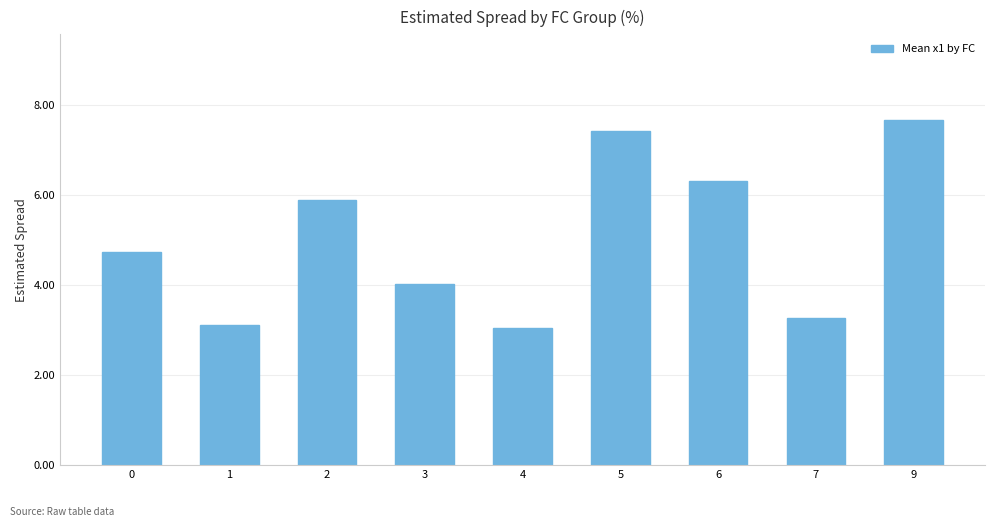

What is the ratio of the value at 9 to the value at 3?

1.9